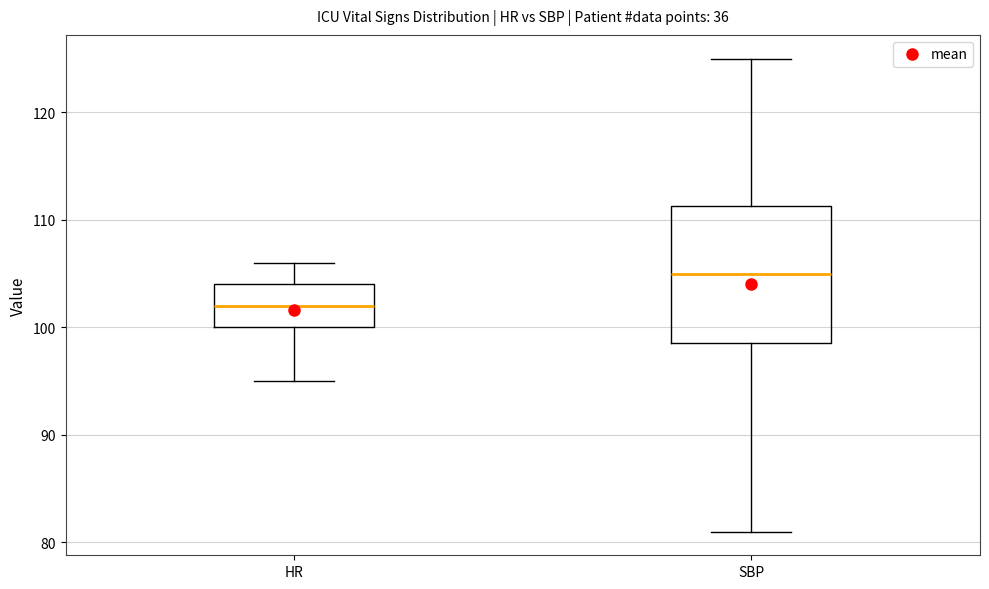

Reading left to right, read every box against the y-axis: the position of its median line, the range the box covers, and the ends of its whiskers. The values are not printed on the chart, so give them approximately, as read against the axis.

HR: median 102, box 100 to 104, whiskers 95 to 106
SBP: median 105, box 99 to 111, whiskers 81 to 125